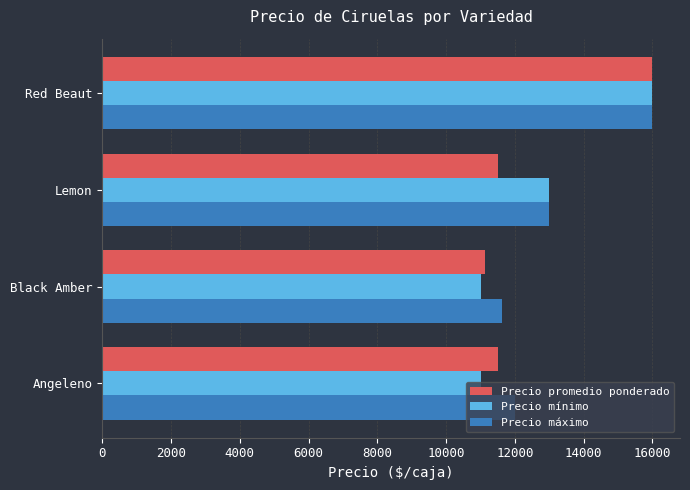

Count the Precio mínimo values in the range 11000 to 16000.

4